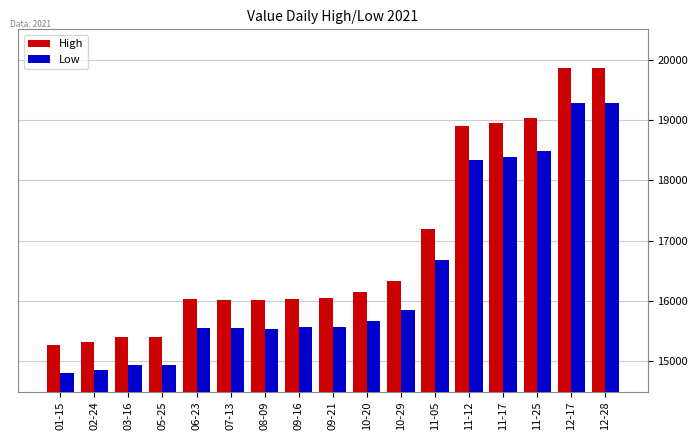

What is the label of the 14th bar from the left?

11-17